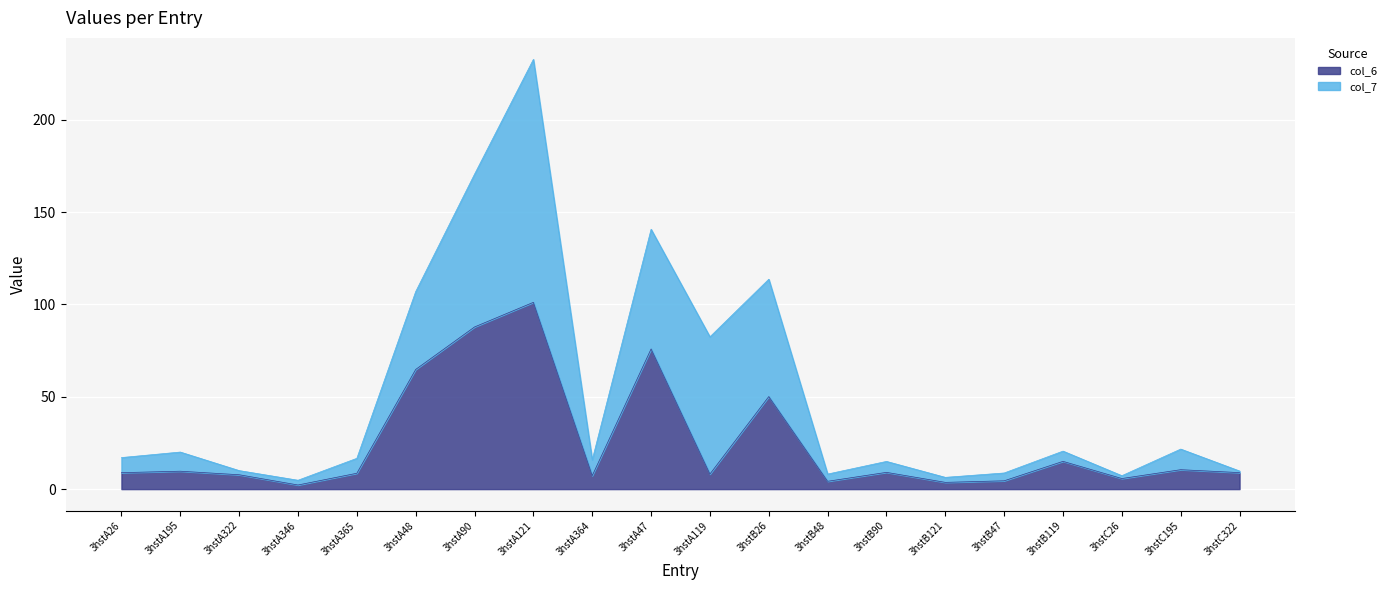

Which series has the largest range (max minus min)?

col_7